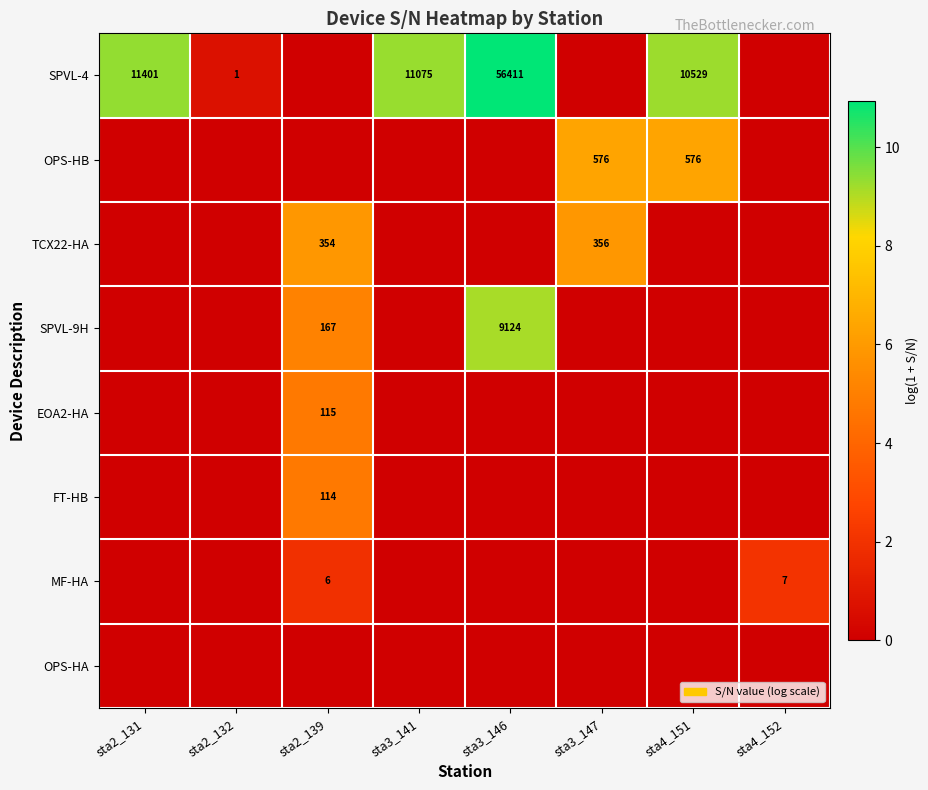

Between sta4_152 and sta3_147, which is larger?

sta4_152